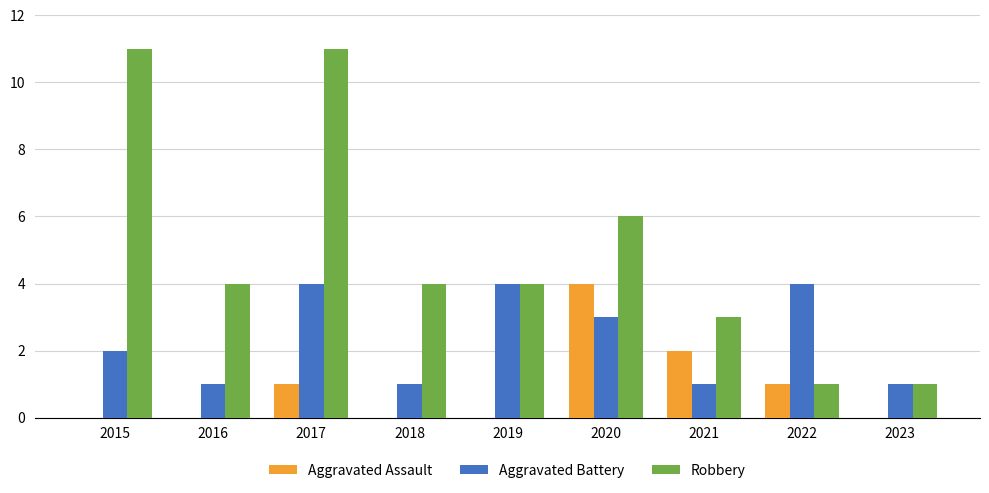

Read the Robbery value at 2017.

11